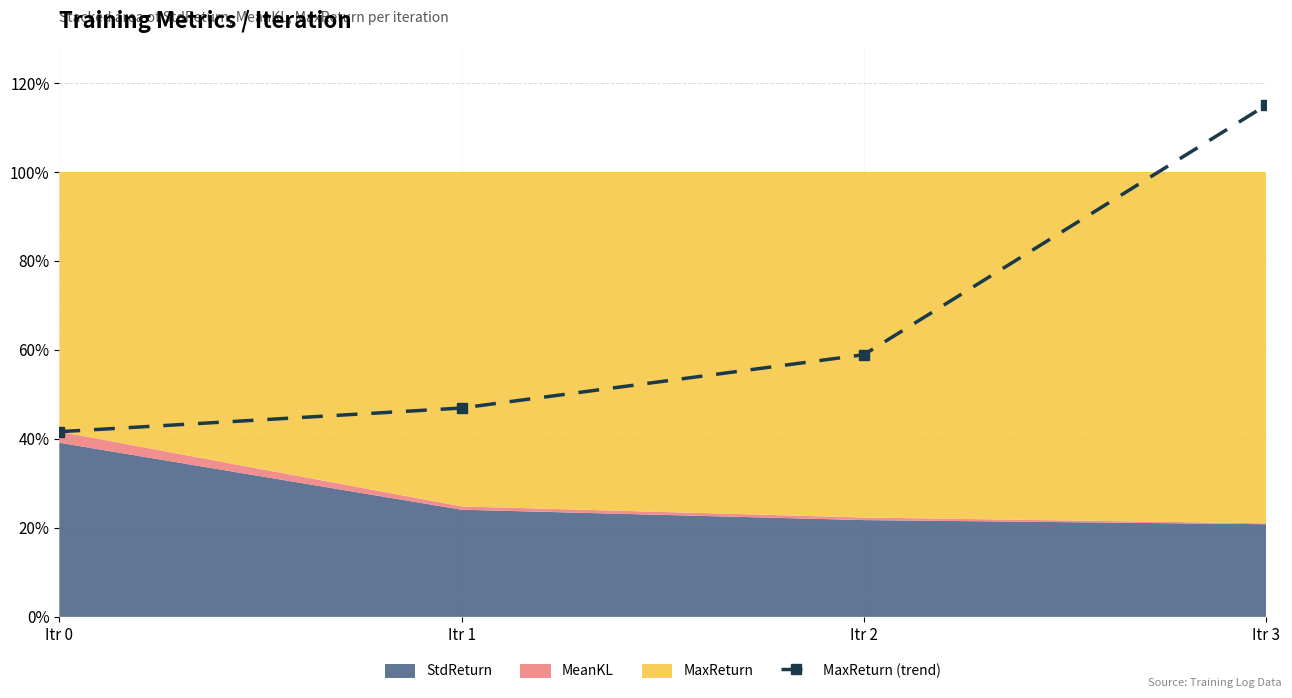

Which has a higher value, Itr 0 or Itr 2?

Itr 2